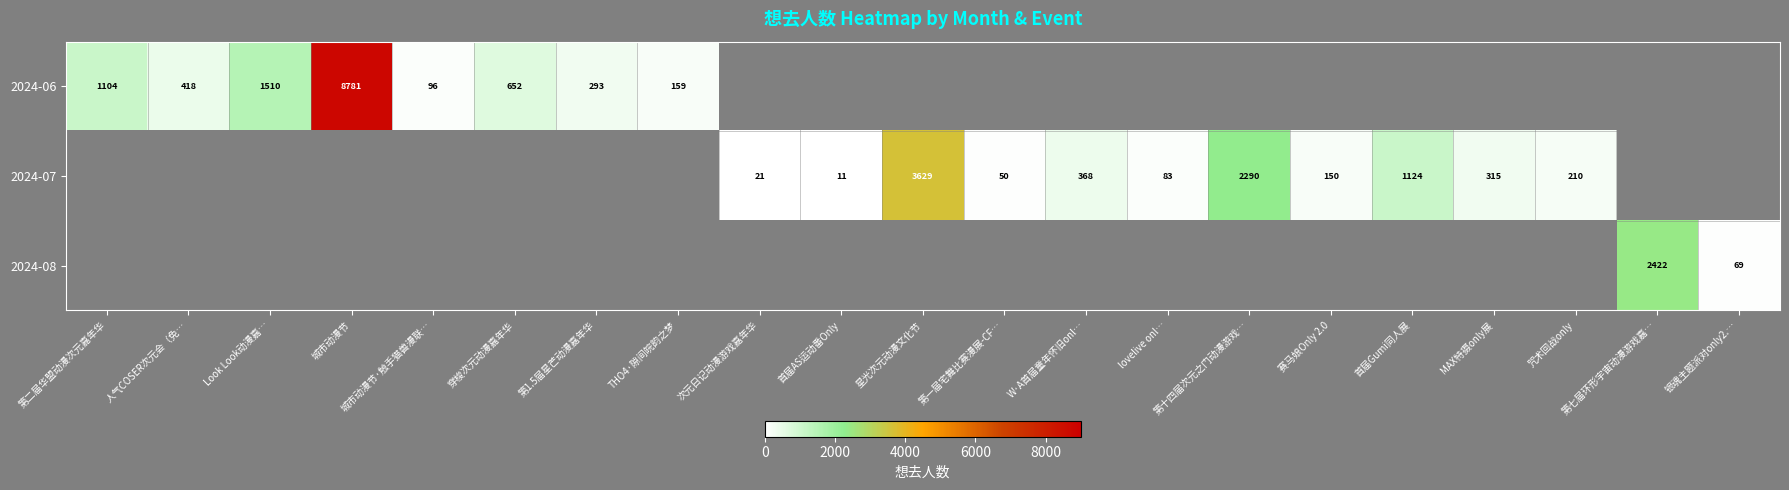

The value of 2024-07 at MAX特摄only展 is 155. True or false?

False